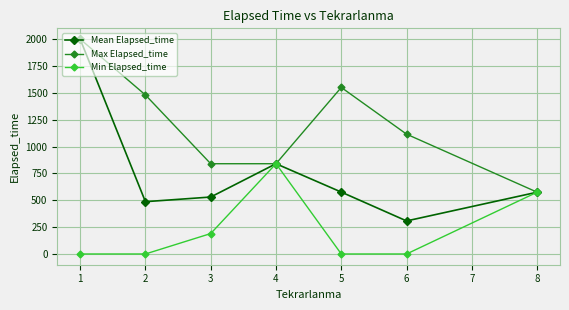

Which series has the widest spread of values?

Mean Elapsed_time